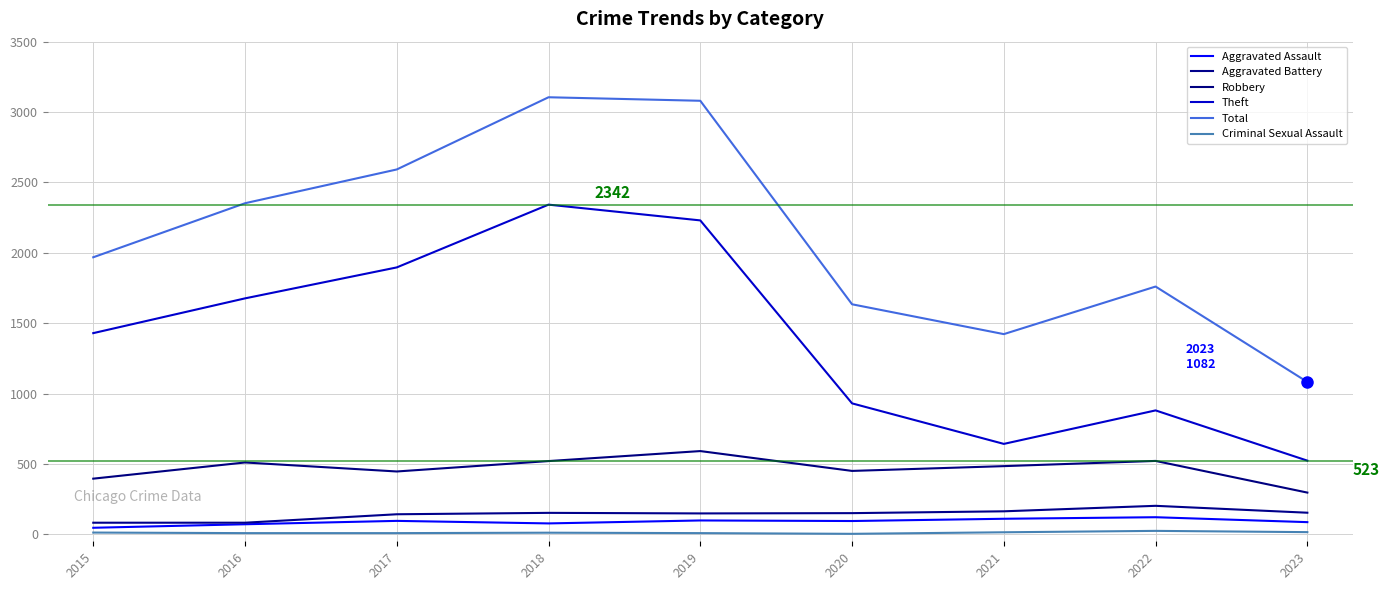

Does the chart have visible grid lines?

Yes